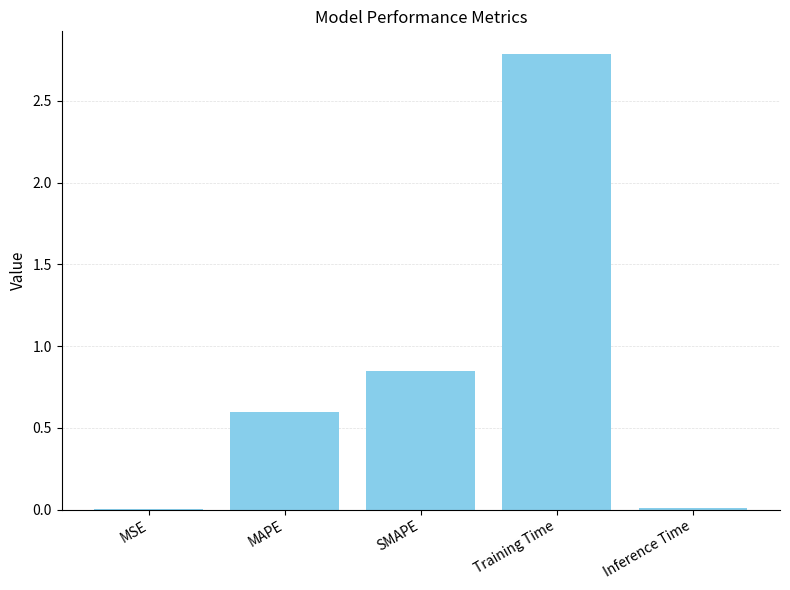

What is the sum of all values?

4.2